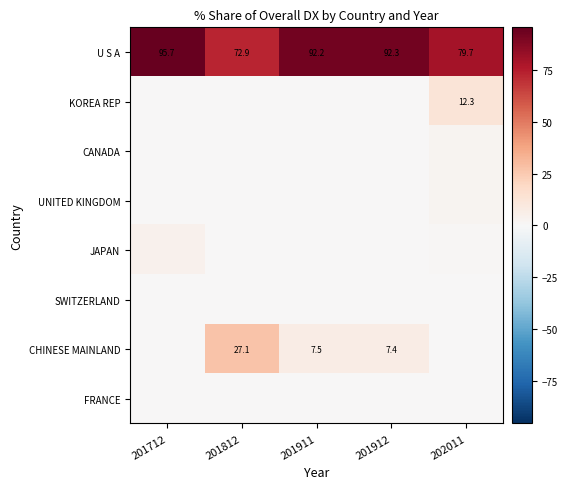

Which category has the lowest value in the SWITZERLAND series?

201712